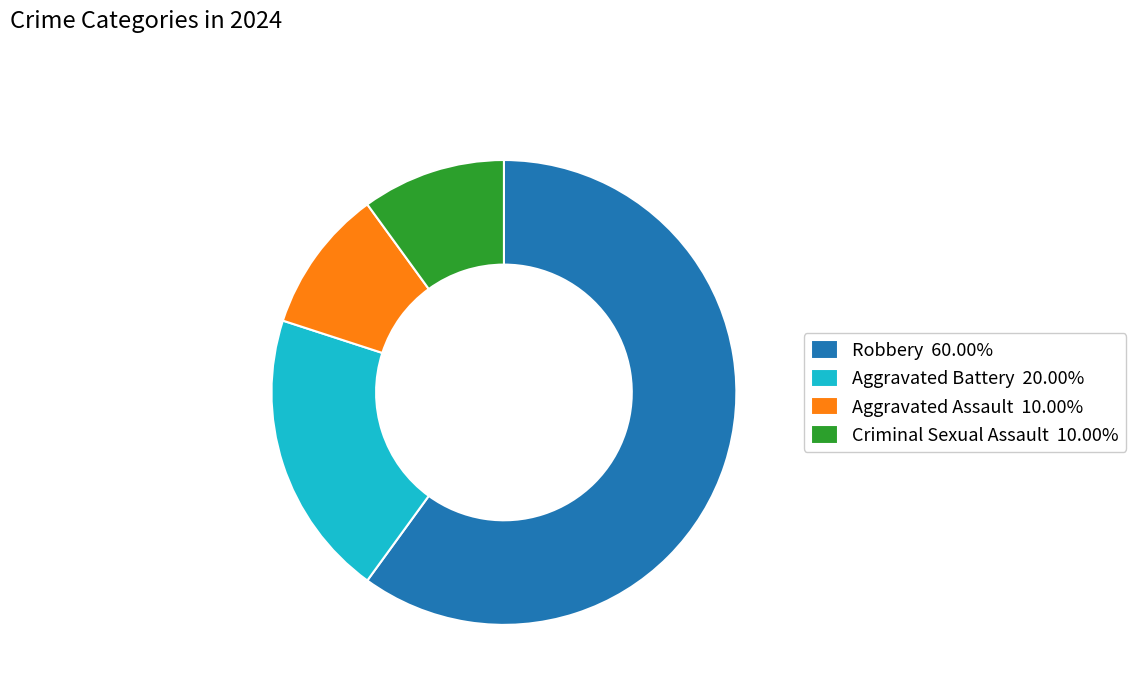

Does any single category account for the majority?

Yes